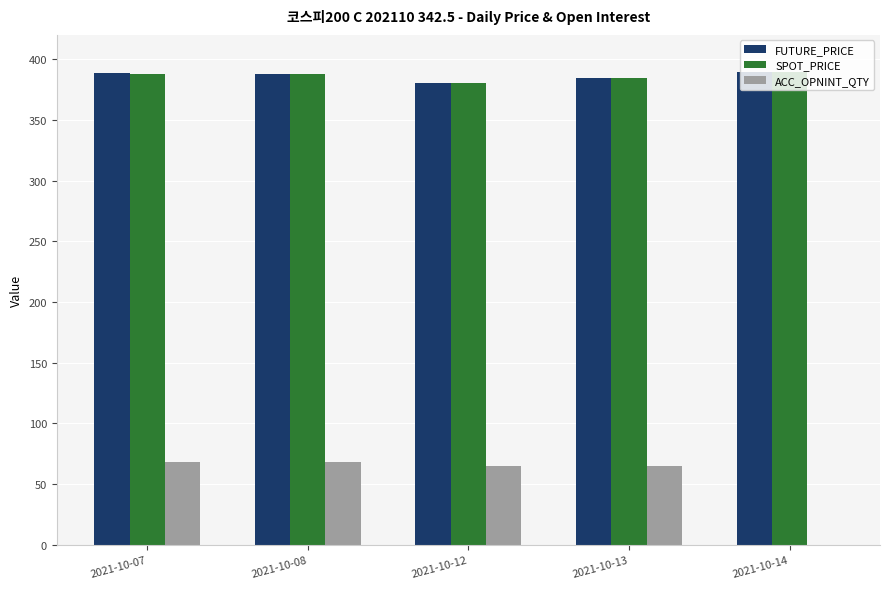

What value does the FUTURE_PRICE series have at 2021-10-14?

389.4